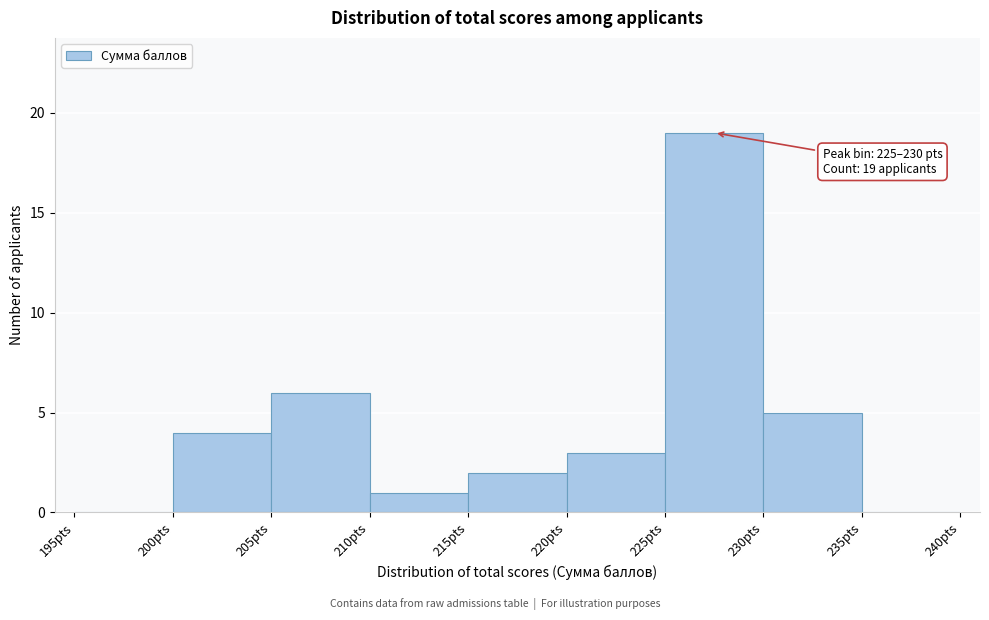

Which range on the x-axis has the tallest bar?

225 to 230